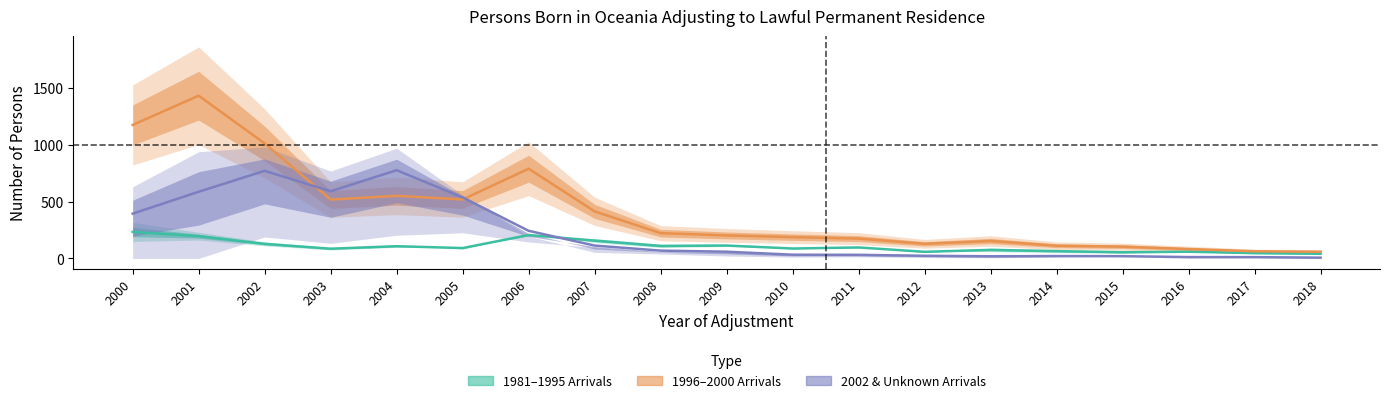

How many values in the 2002 series are below 46?

9